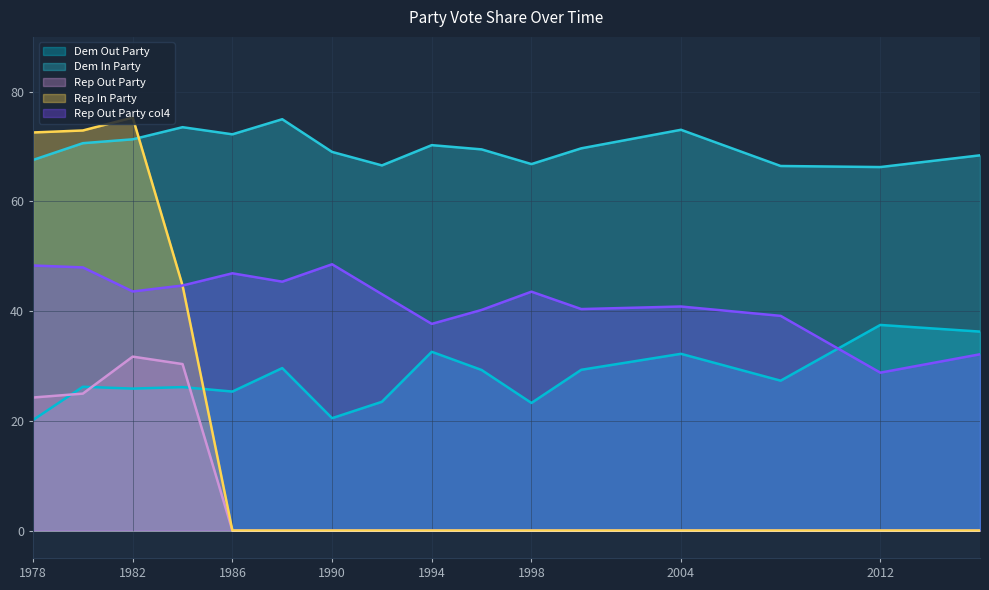

What is the difference between the maximum and minimum values in the Rep In Party series?

75.3